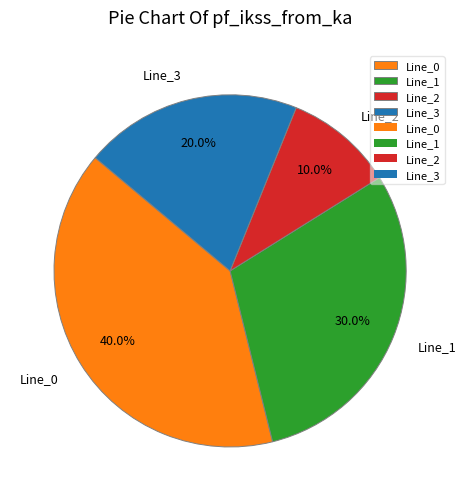

What is the smallest slice in the pie chart?

Line_2